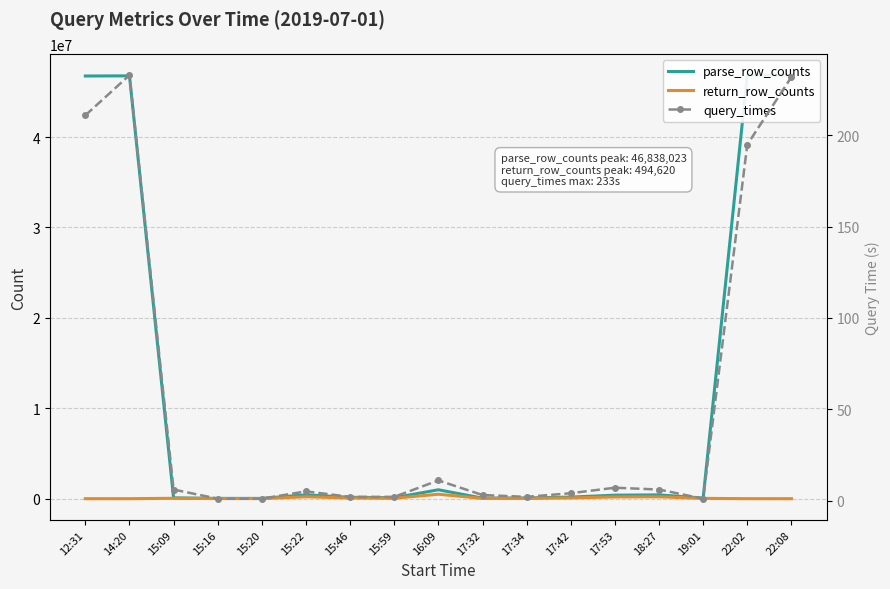

What is the difference between the maximum and minimum values in the parse_row_counts series?

46804219